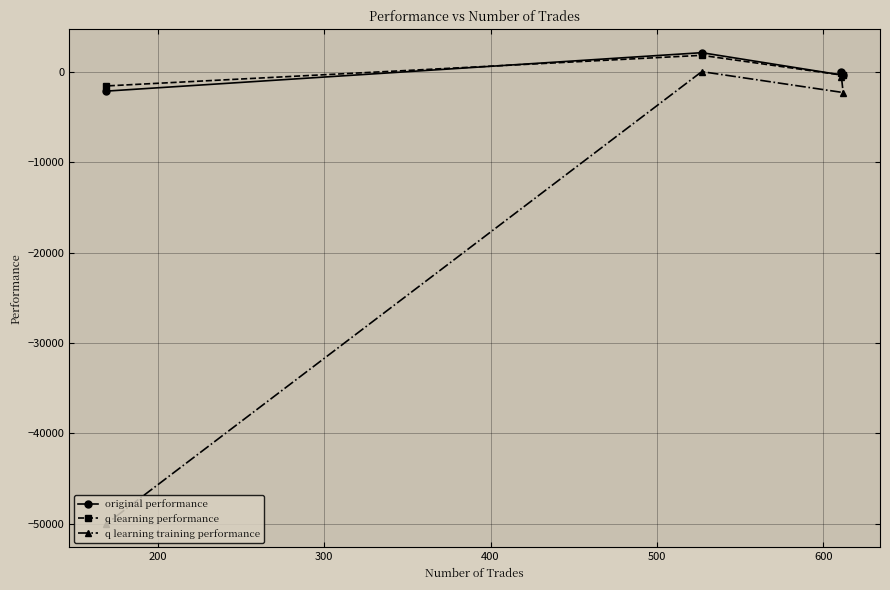

Which series has the largest range (max minus min)?

q learning training performance